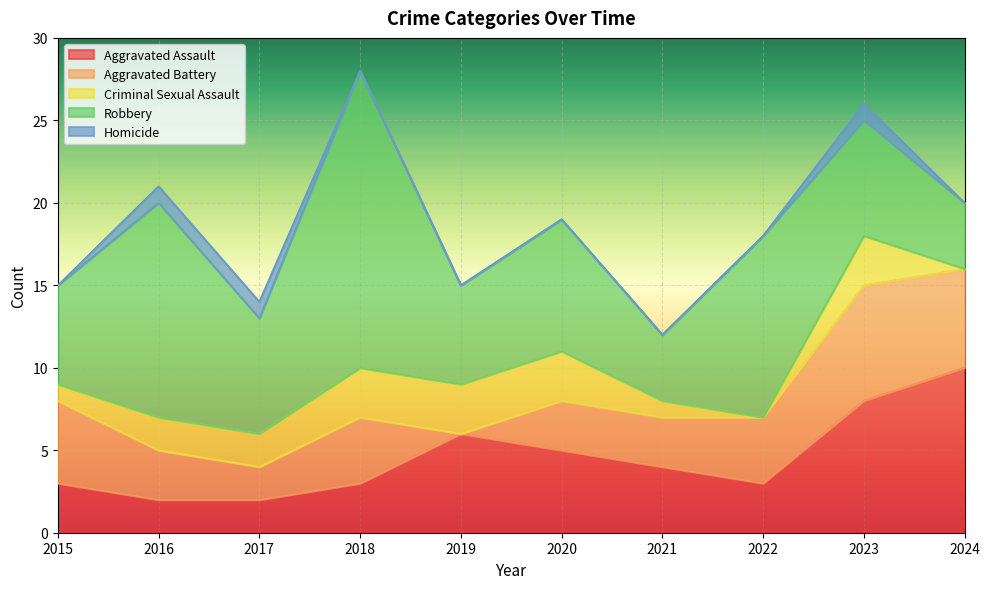

The value of Aggravated Assault at 2018 is 3. True or false?

True